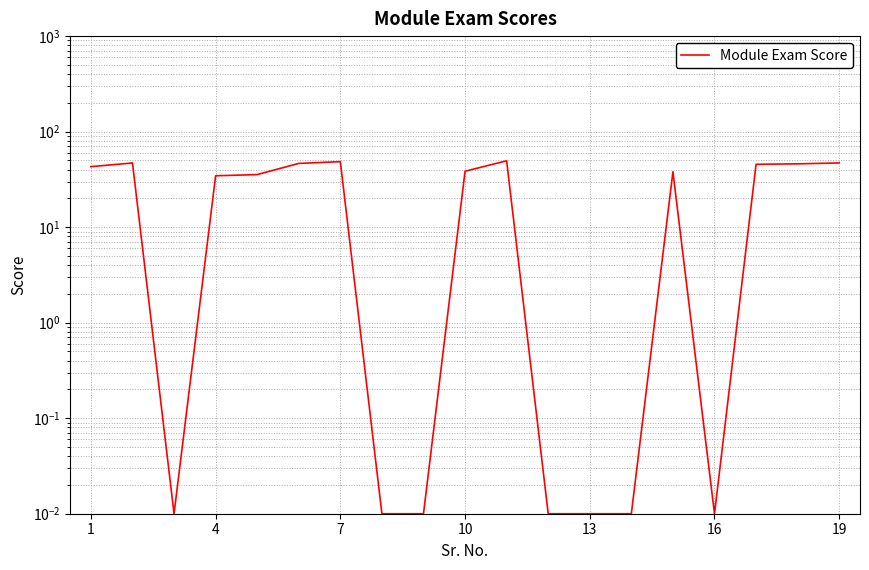

What is the average value?

27.3